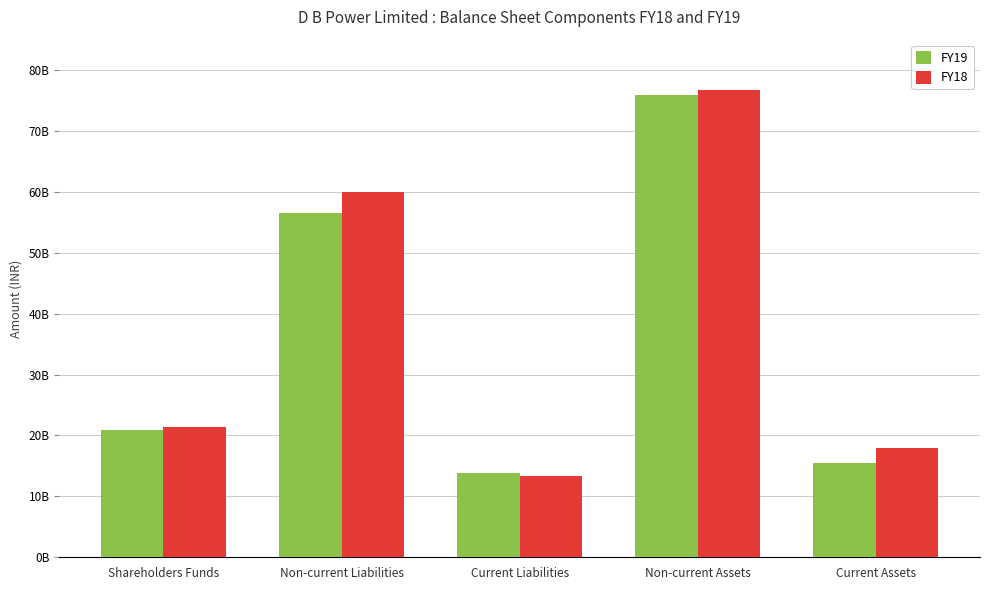

What is the difference between the FY19 values at Non-current Assets and Non-current Liabilities?

19268210000